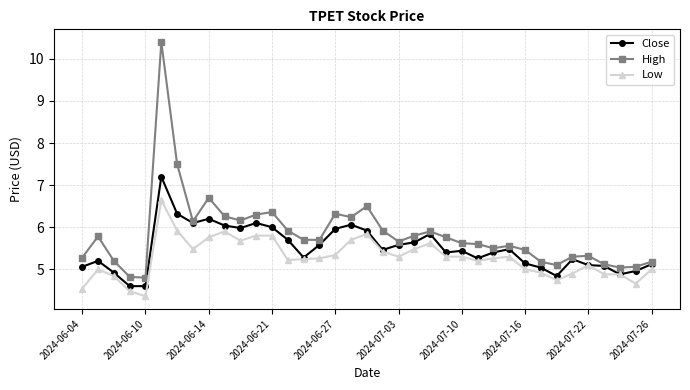

What is the lowest value of the Low series?

4.4